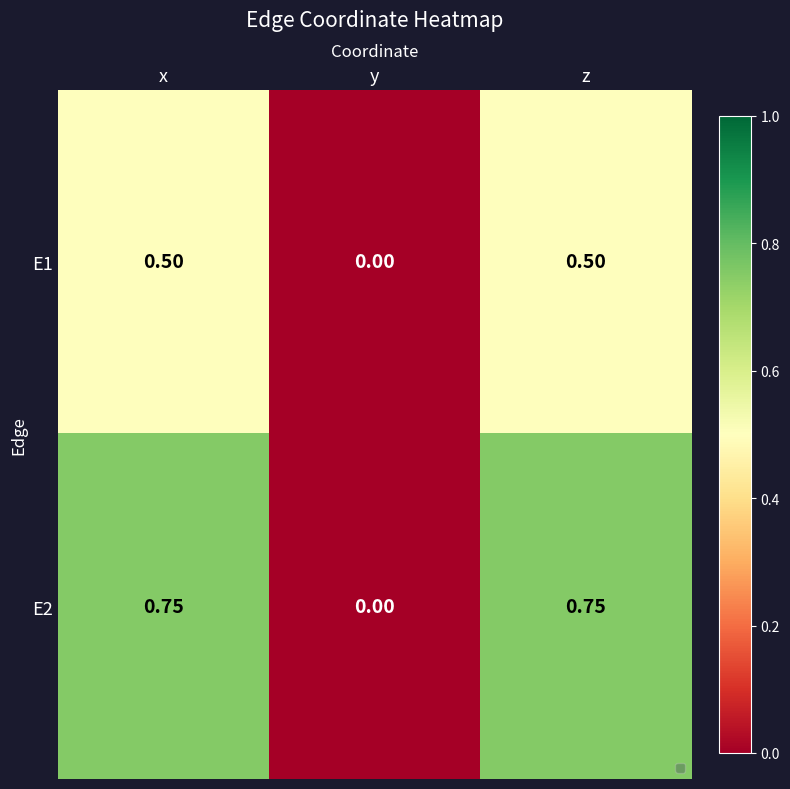

At which label does E2 reach its minimum?

y